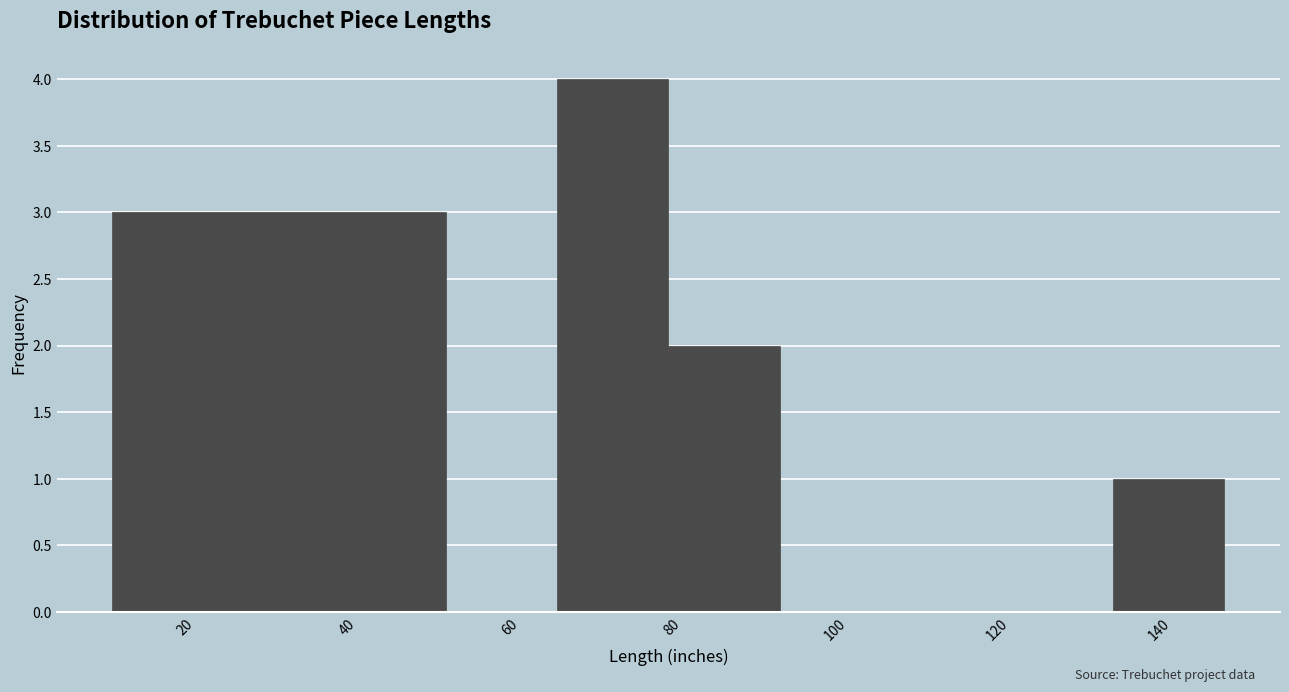

Reading left to right, transcribe this chart: for each bar, give the range it covers on the x-axis and its height. Neither the bar edges nor the heights are printed on the chart, so give them approximately, as read against the axes.

12 to 24: 3
24 to 38: 3
38 to 52: 3
52 to 66: 0
66 to 80: 4
80 to 94: 2
94 to 106: 0
106 to 120: 0
120 to 134: 0
134 to 148: 1